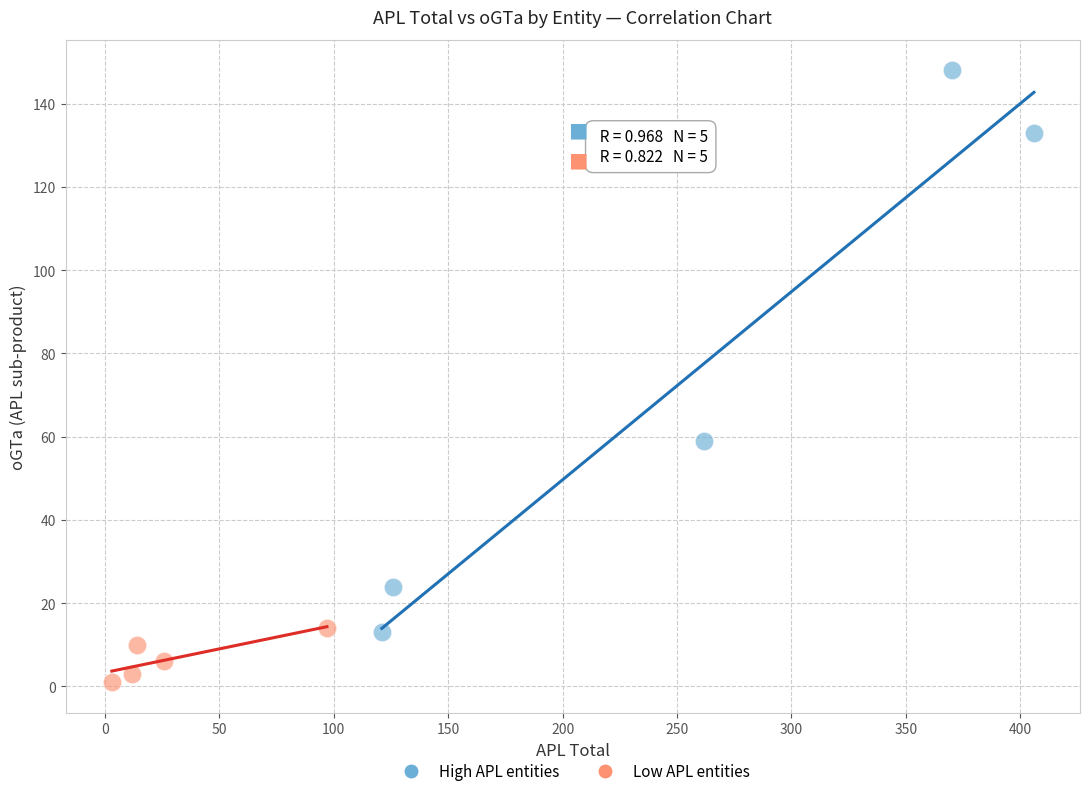

Which series reaches the maximum Y coordinate?

High APL entities